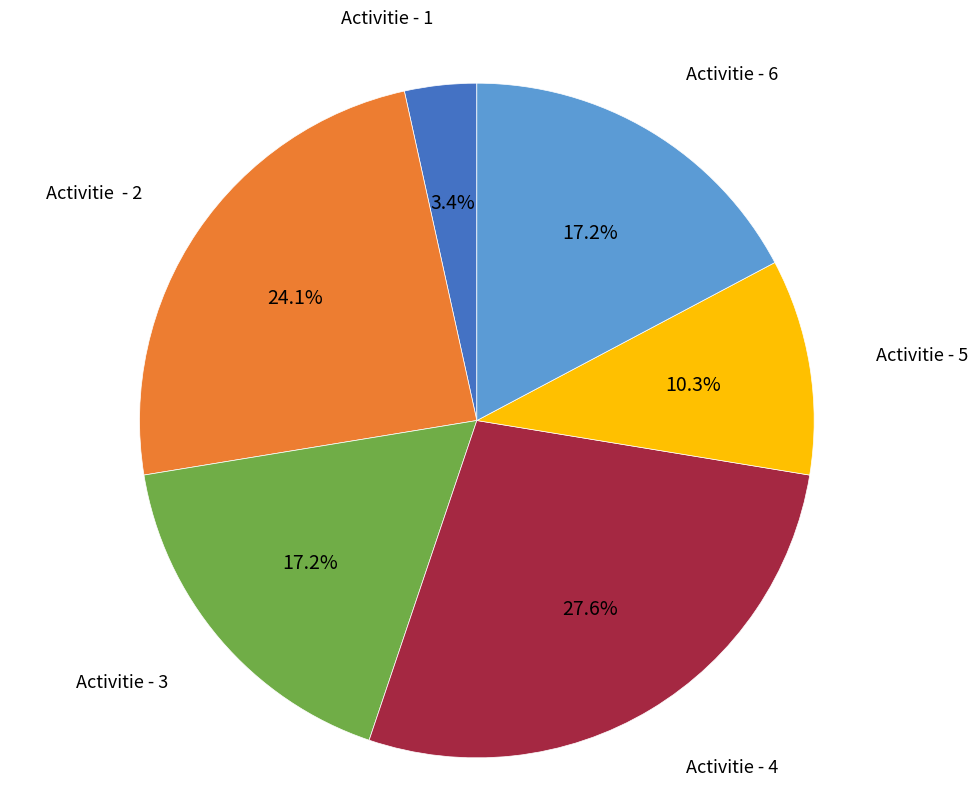

Is there any slice that represents more than half of the pie?

No